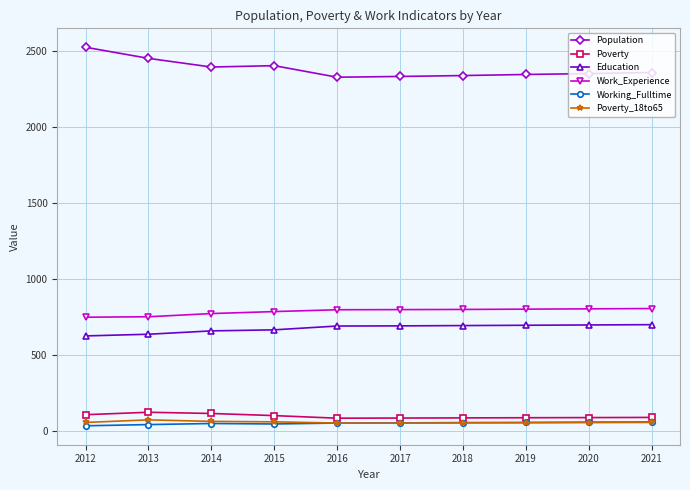

True or false: Work_Experience and Poverty_18to65 intersect in this chart.

False